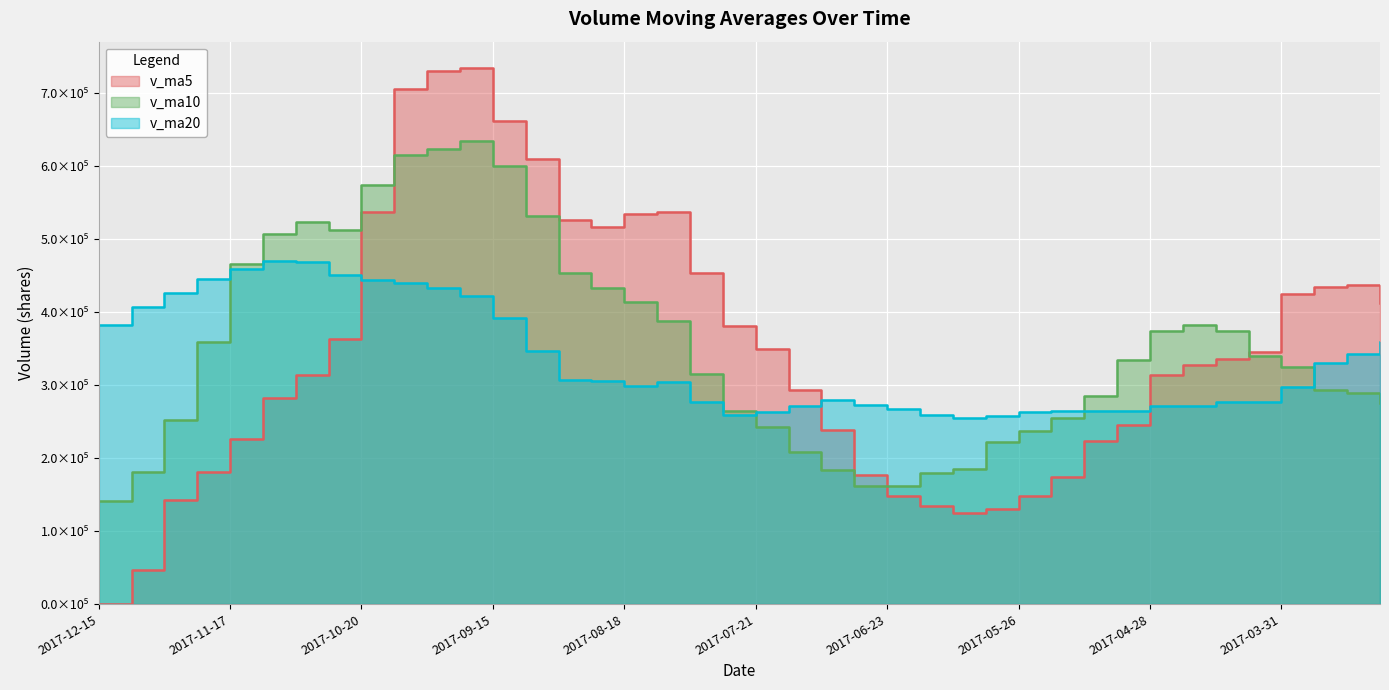

True or false: v_ma20 has a value of 432586.9 at 2017-09-29.

True